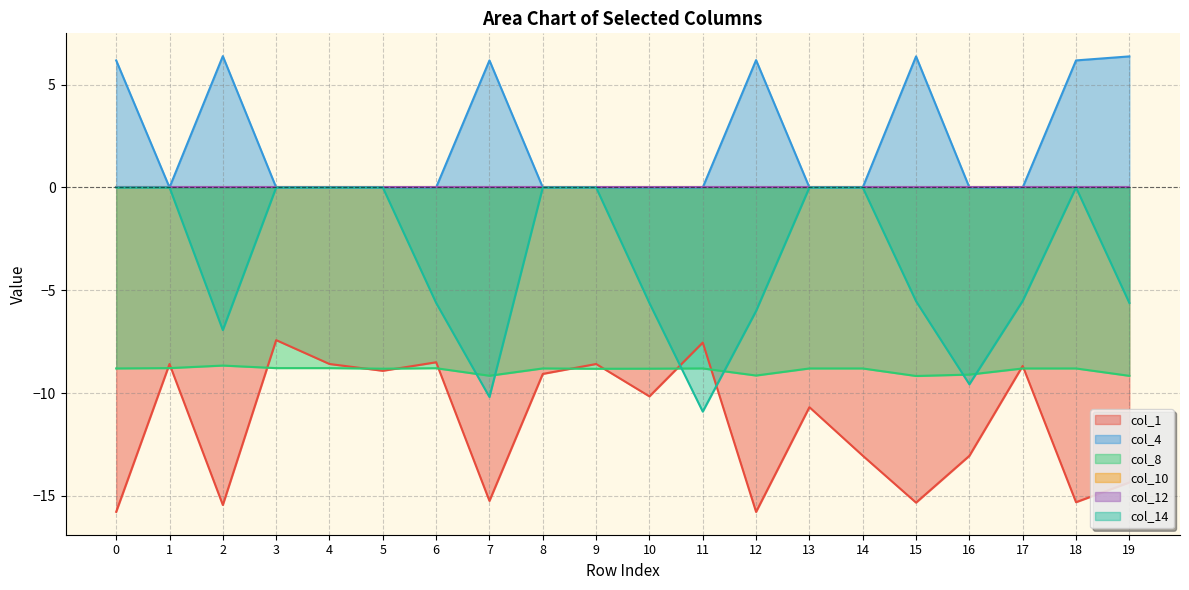

Which series ends up on top after the final intersection of col_14 and col_1?

col_14